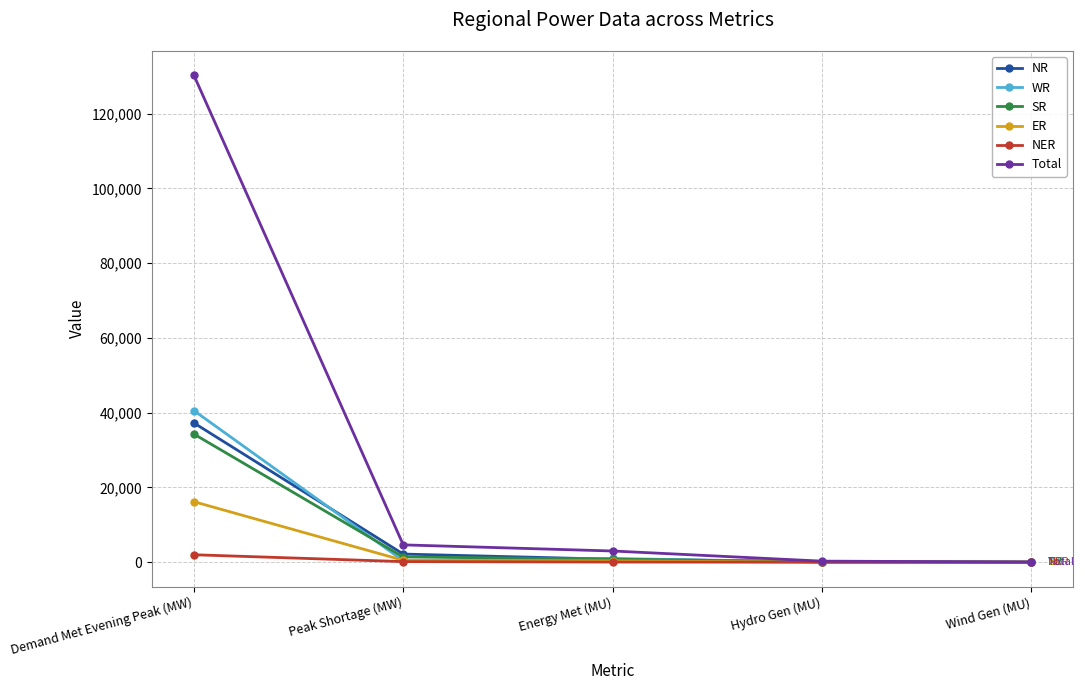

What are all the series names shown in the legend?

NR, WR, SR, ER, NER, Total